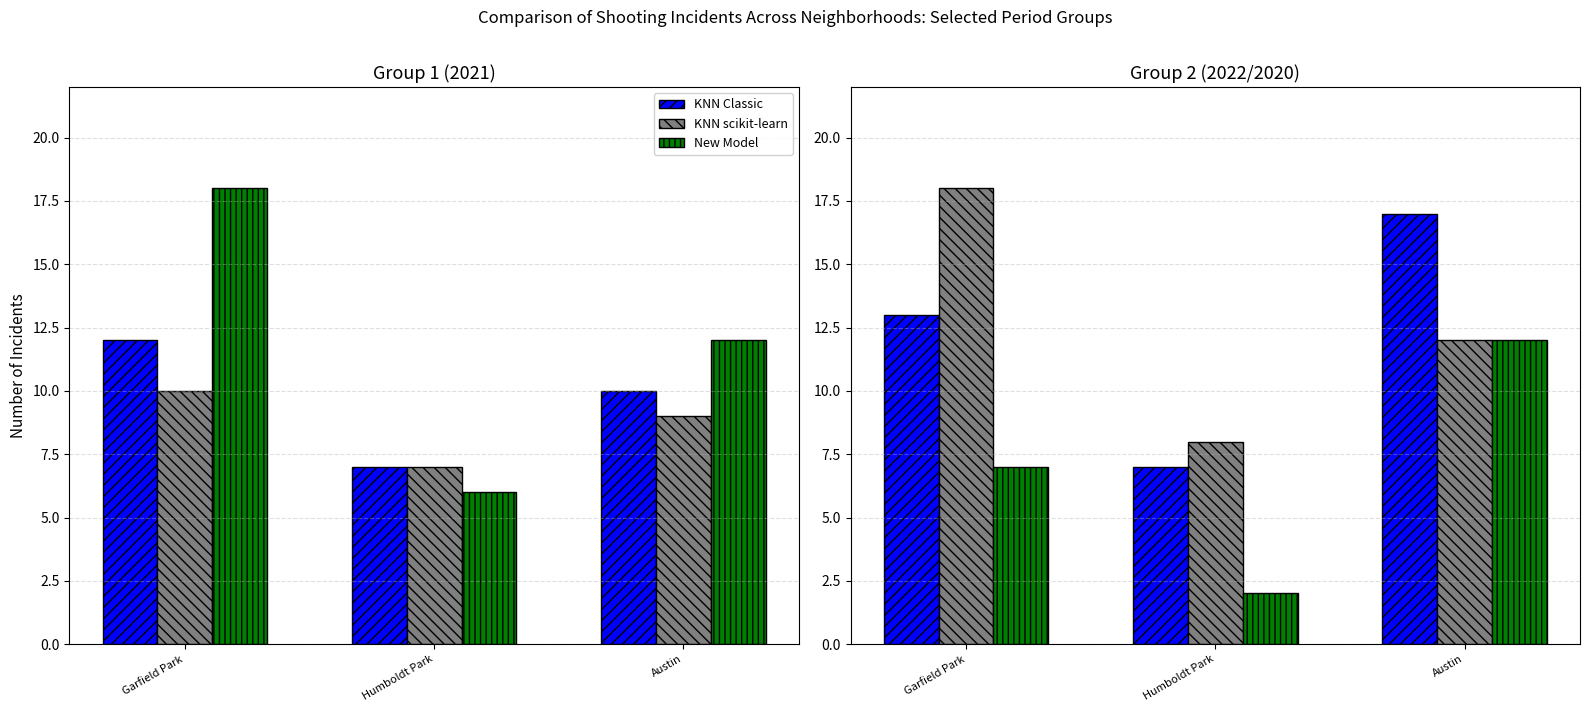

What is the difference between the KNN Classic values at Humboldt Park and Garfield Park?

6